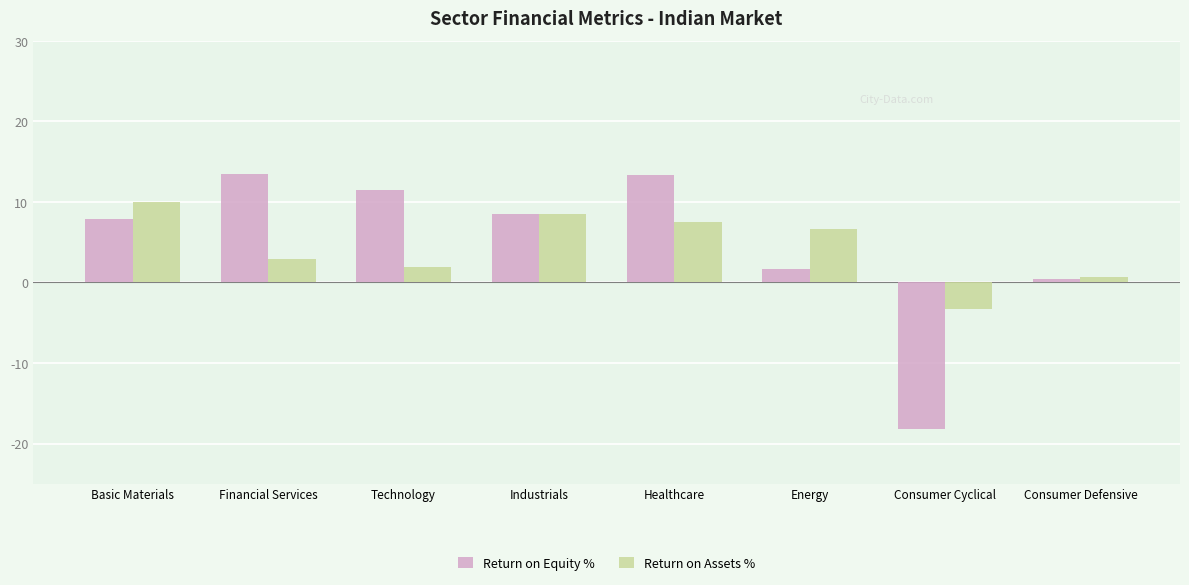

True or false: Return on Equity % has a value of 1.6 at Energy.

True